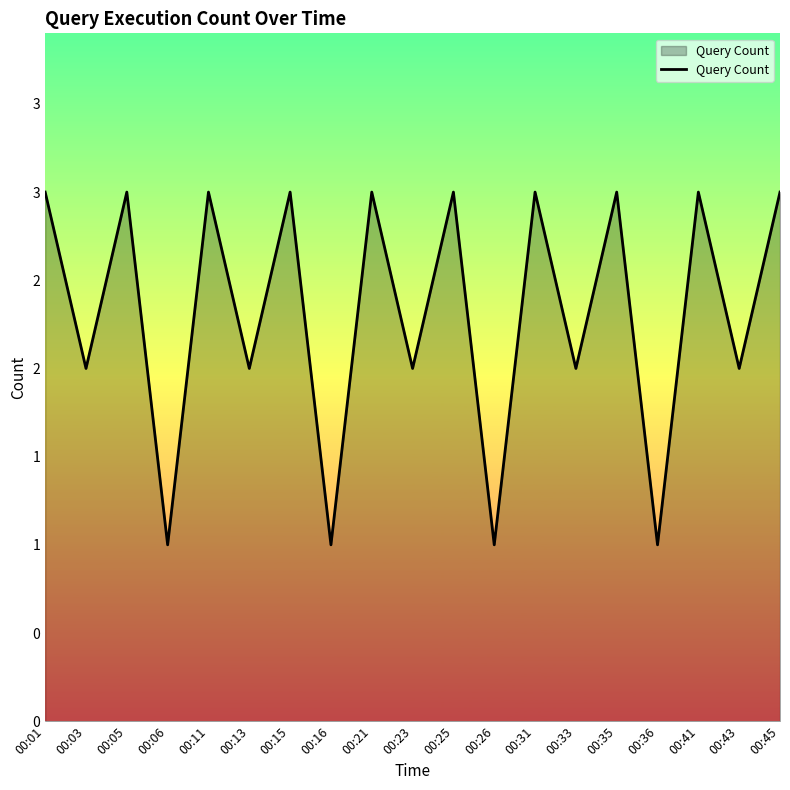

What is the maximum value shown in the chart?

3